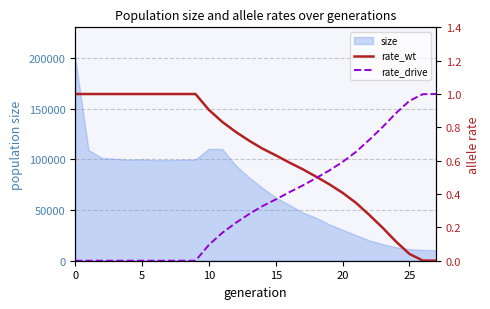

How many positive values does the rate_wt series have?

27